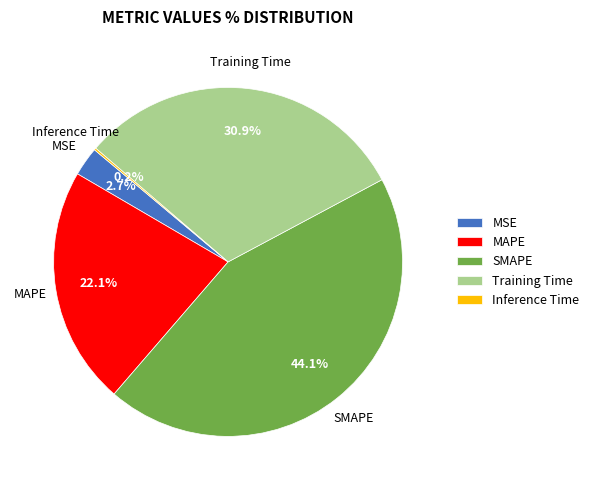

The SMAPE slice represents 58% of the pie. True or false?

False